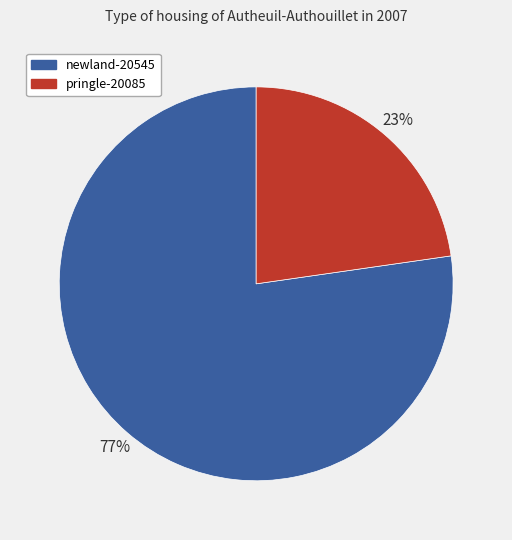

To the nearest percent, what percentage of the pie is newland-20545?

77%